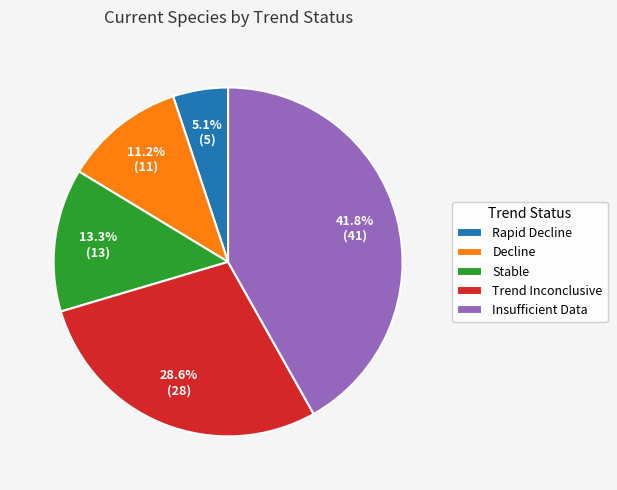

What portion of the pie excludes Decline?

88.8%